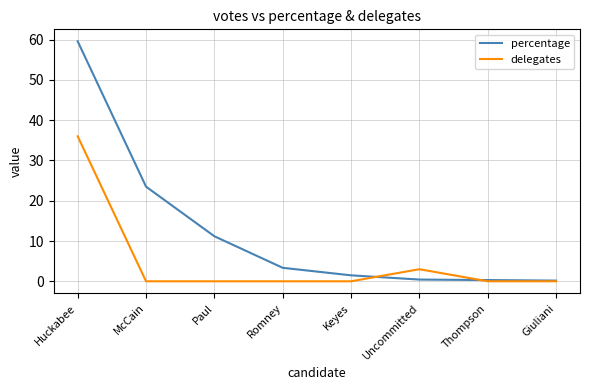

True or false: delegates has more than 2 interior local peaks.

False